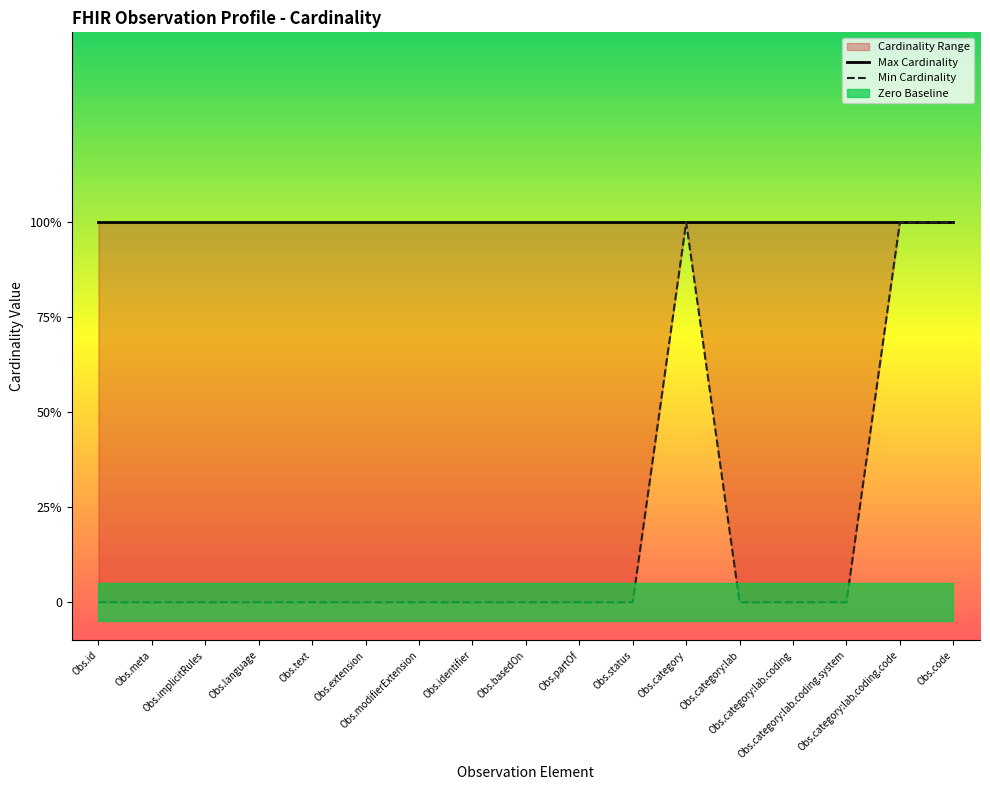

Rank the categories by value from highest to lowest.

Obs.category, Obs.category:lab.coding.code, Obs.code, Obs.id, Obs.meta, Obs.implicitRules, Obs.language, Obs.text, Obs.extension, Obs.modifierExtension, Obs.identifier, Obs.basedOn, Obs.partOf, Obs.status, Obs.category:lab, Obs.category:lab.coding, Obs.category:lab.coding.system